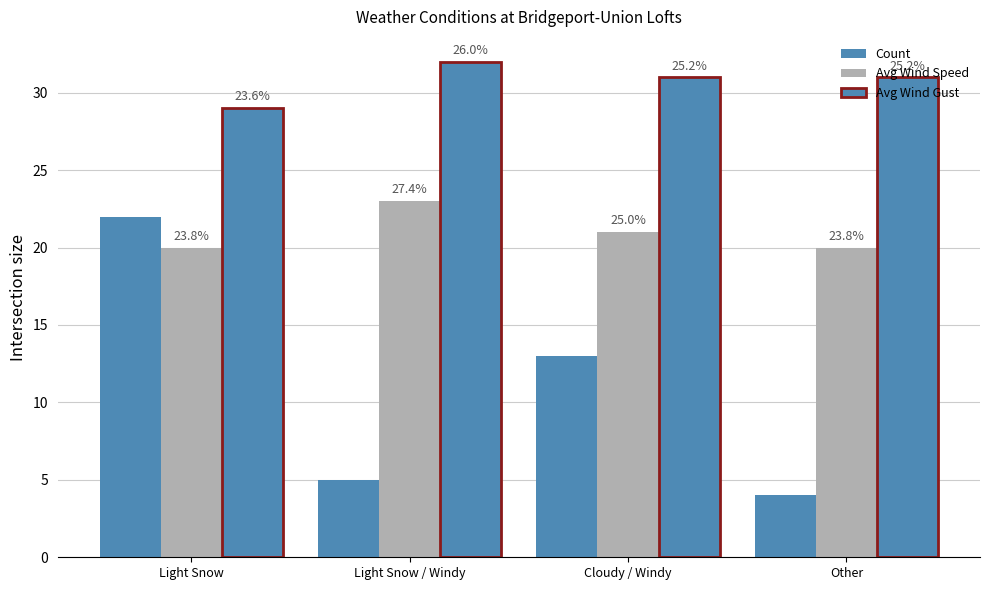

Are the bars horizontal?

No